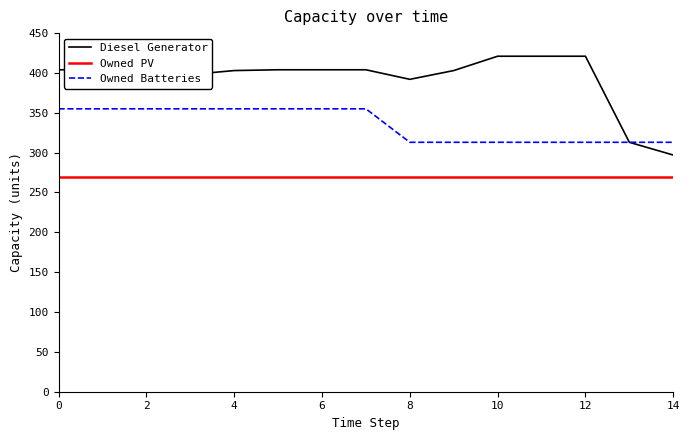

Which series has the largest range (max minus min)?

Diesel Generator